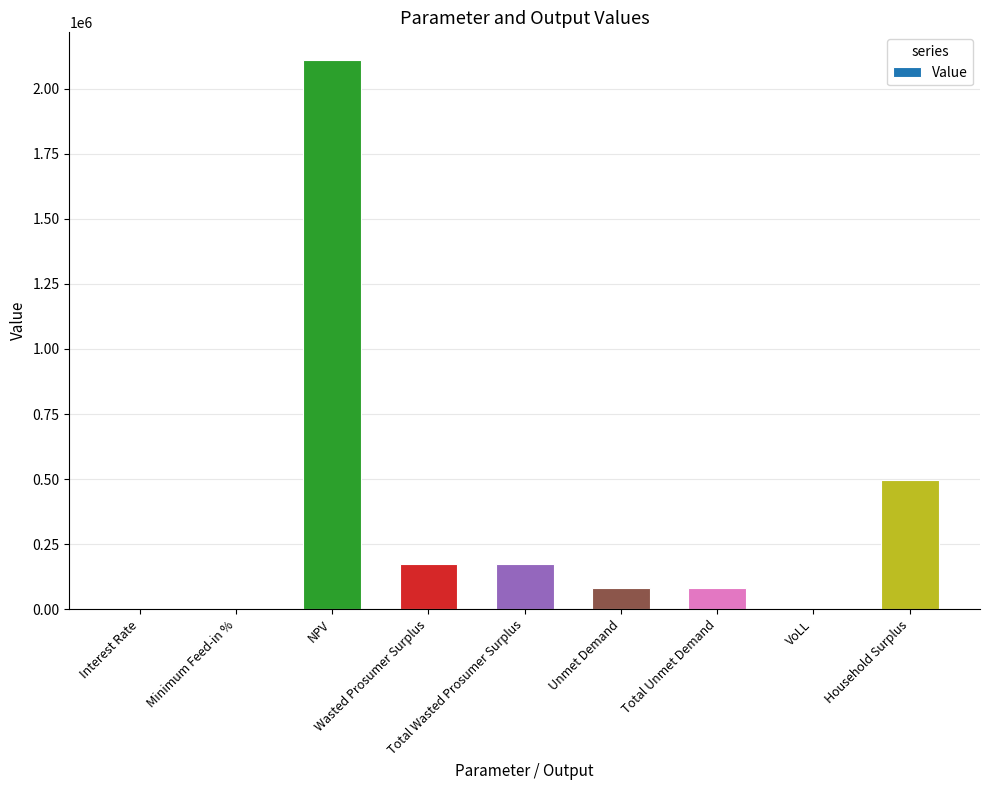

What is the sum of all values?

3119355.6